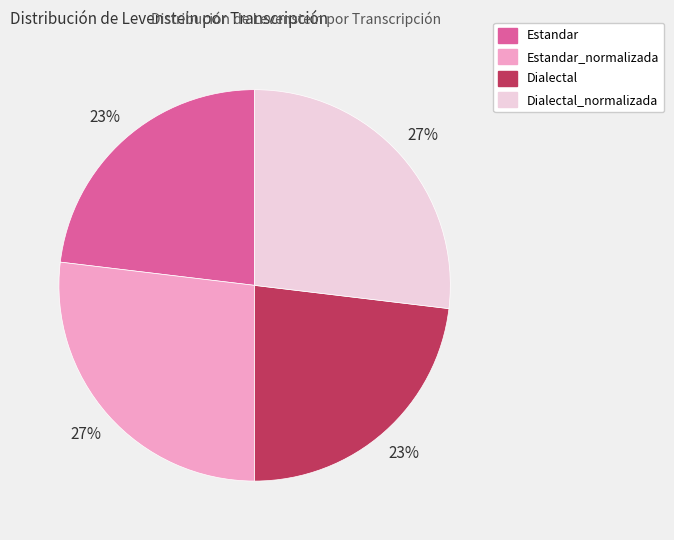

Is it true that Estandar_normalizada is 27% of the pie?

True